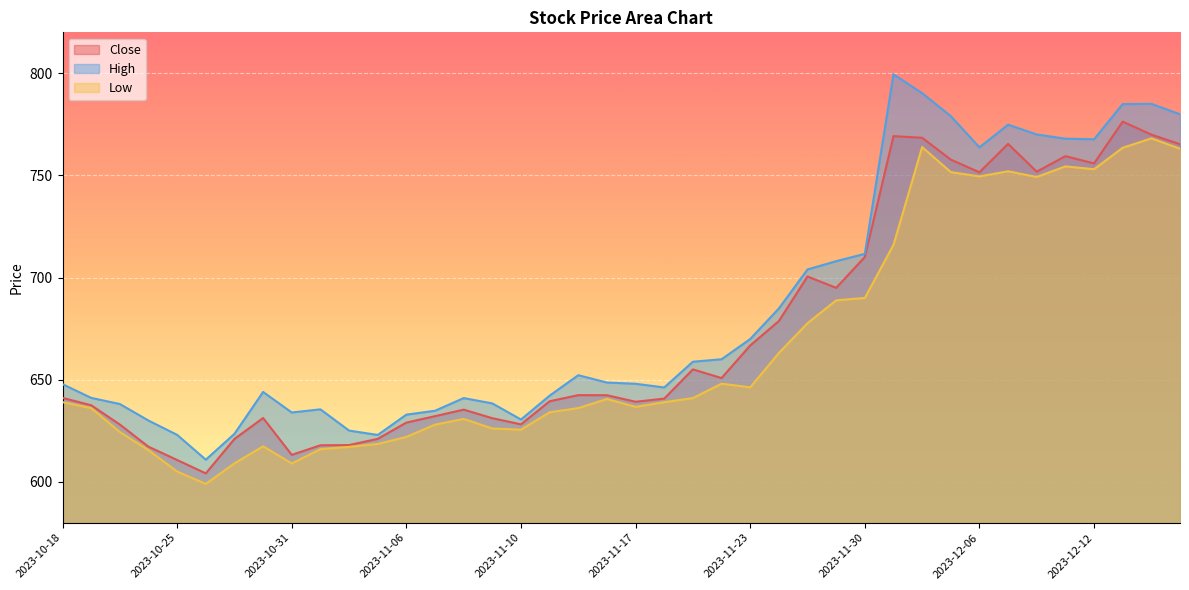

The value of Low at 2023-11-17 is 636.7. True or false?

True